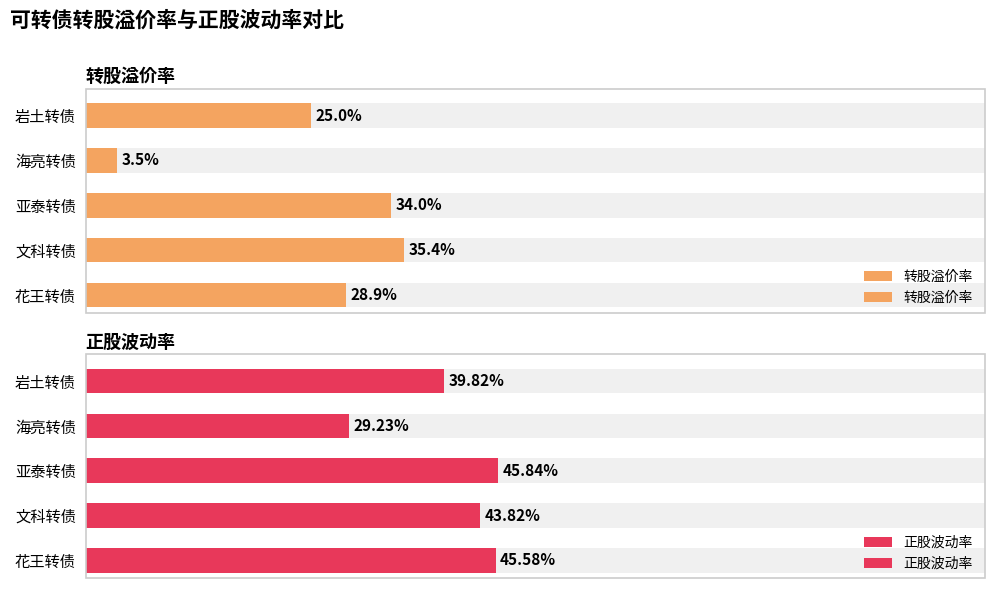

Which series has the largest total across all categories?

正股波动率